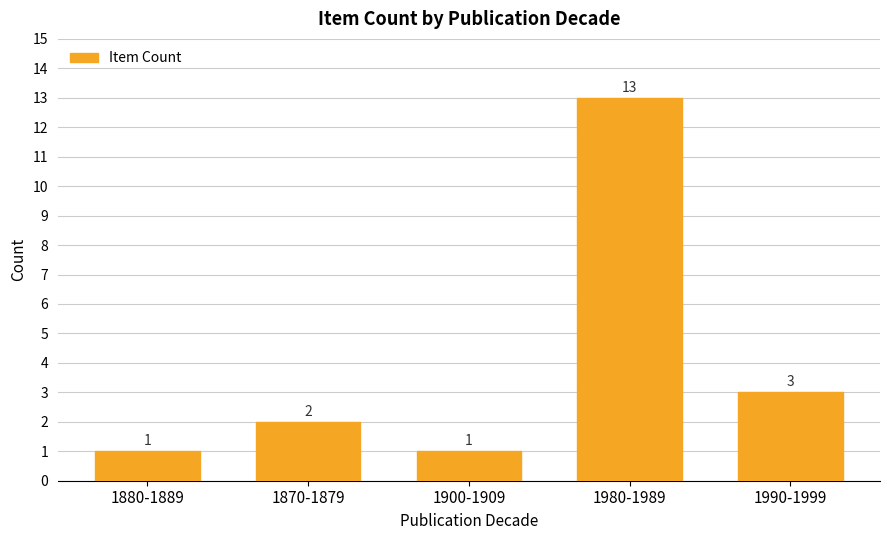

At which label is the value closest to 7?

1990-1999